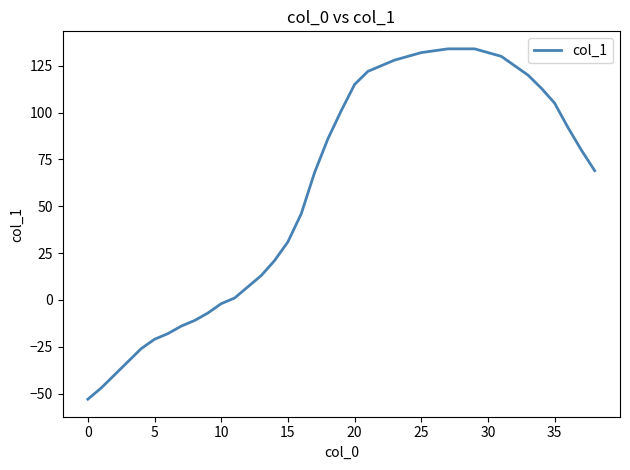

What is the difference between the maximum and minimum values?

187